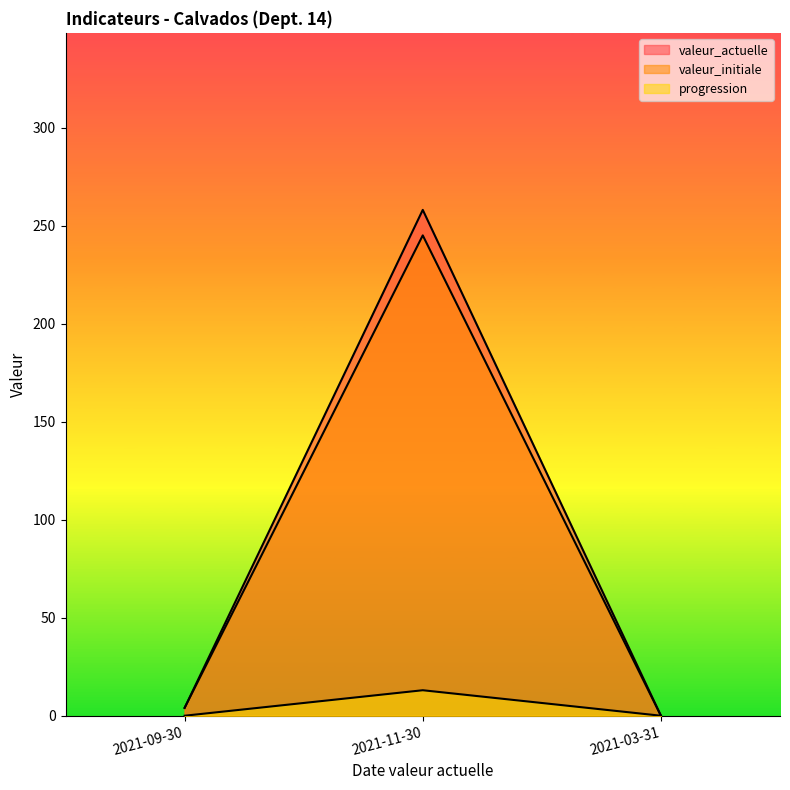

What is the label of the 3rd point from the left?

2021-03-31